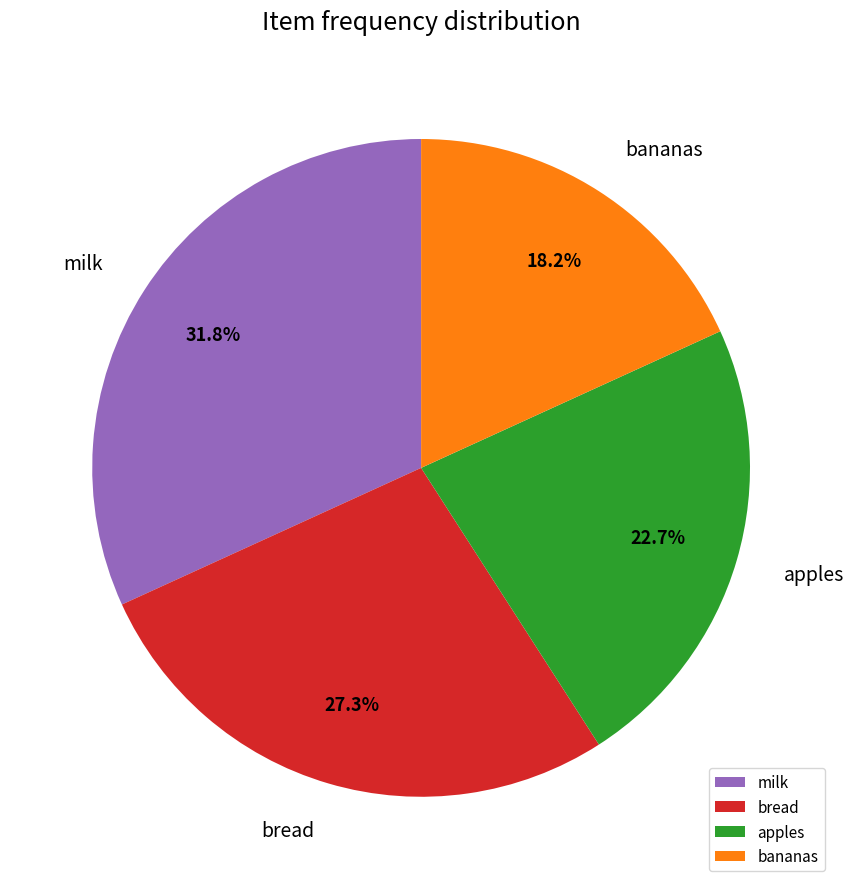

Between milk and bread, which is larger?

milk